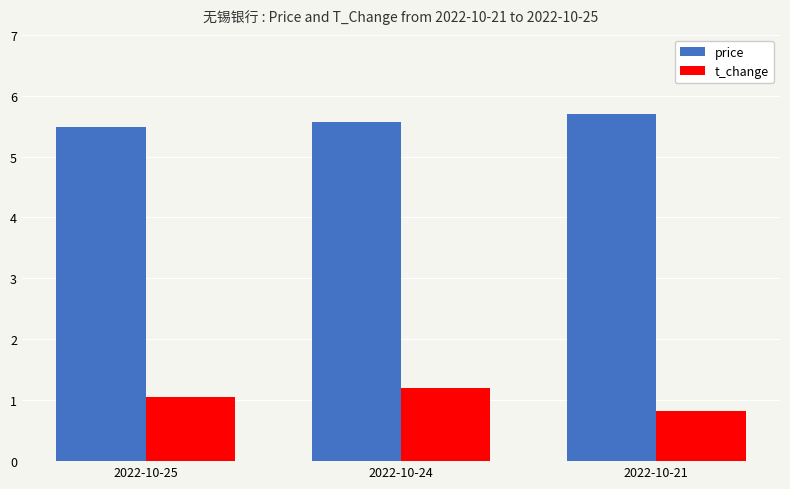

Rank the series by their maximum value, from lowest to highest.

t_change, price